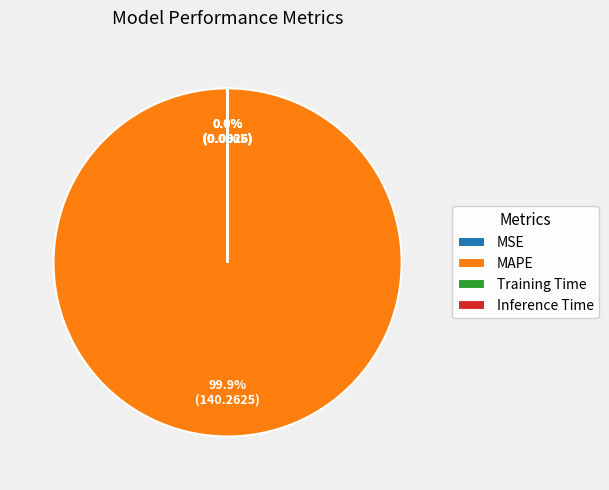

To the nearest percent, what portion does MAPE represent?

100%